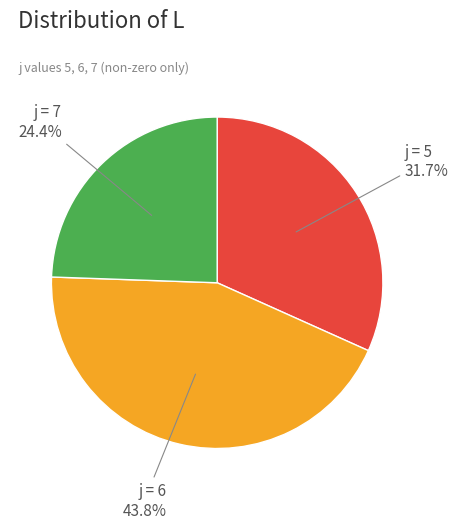

What is the ratio of the value at j = 5 to the value at j = 6?

0.7